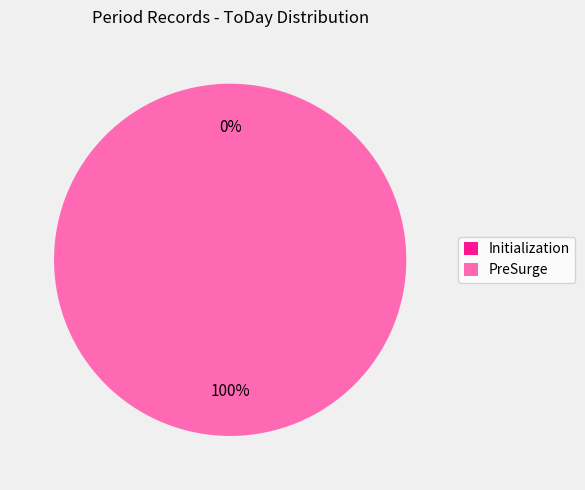

The PreSurge slice represents 91% of the pie. True or false?

False